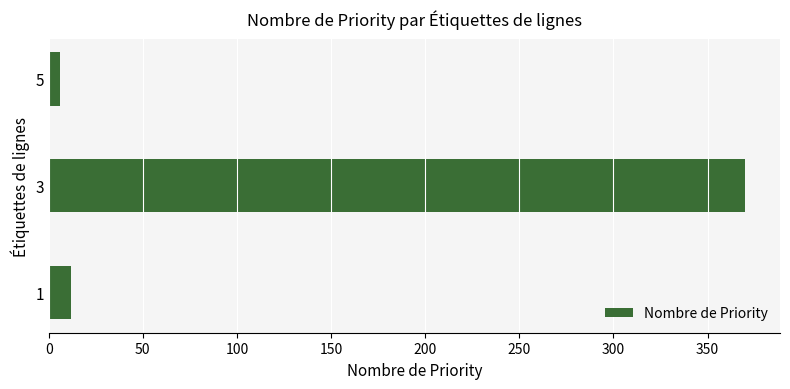

Approximately how many times larger is the value at 3 compared to 1?

30.8